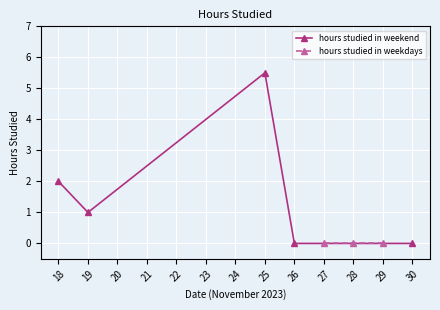

At which label is the value closest to 2?

18